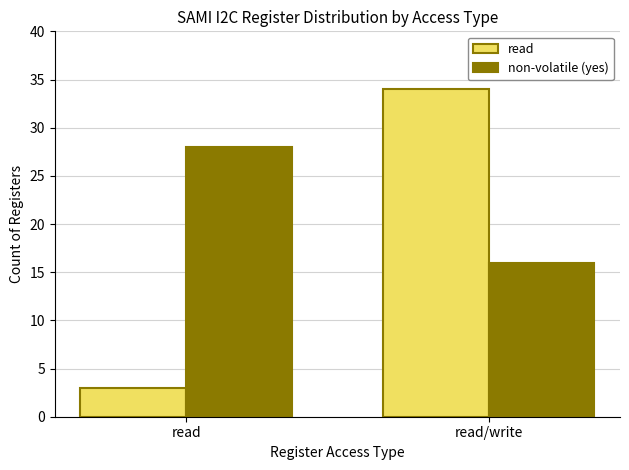

How many bars are there in each group?

2